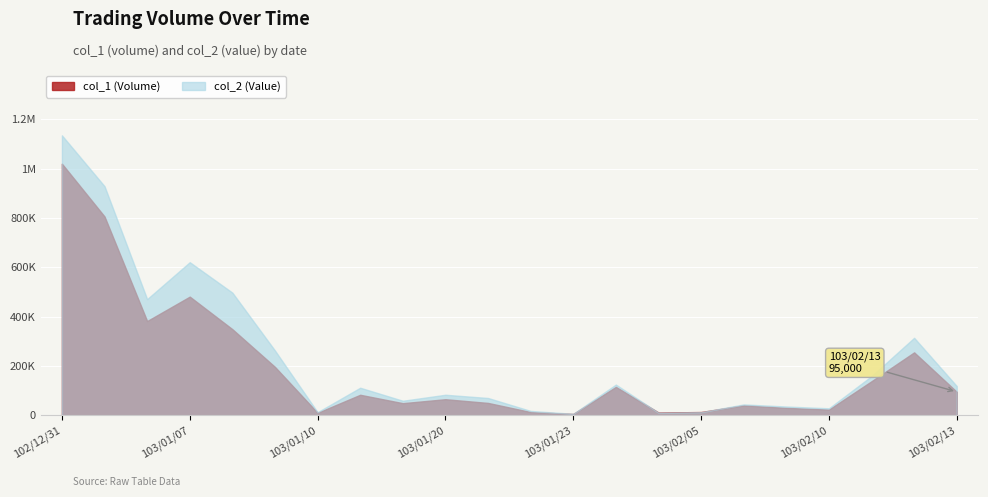

Which series ends up on top after the final intersection of col_1 and col_2?

col_2